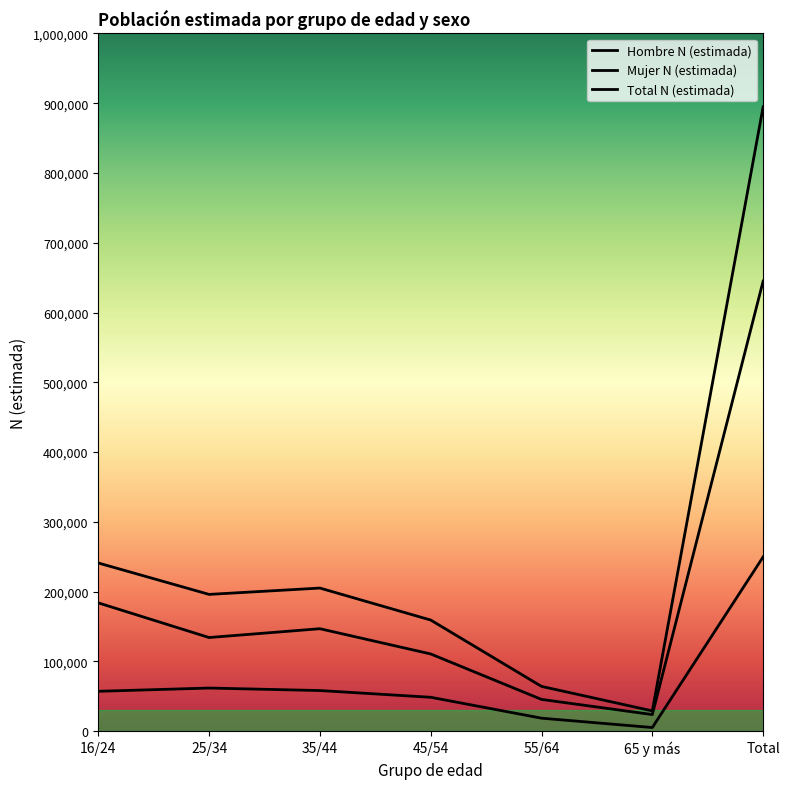

Which series has the largest total across all categories?

Total N (estimada)